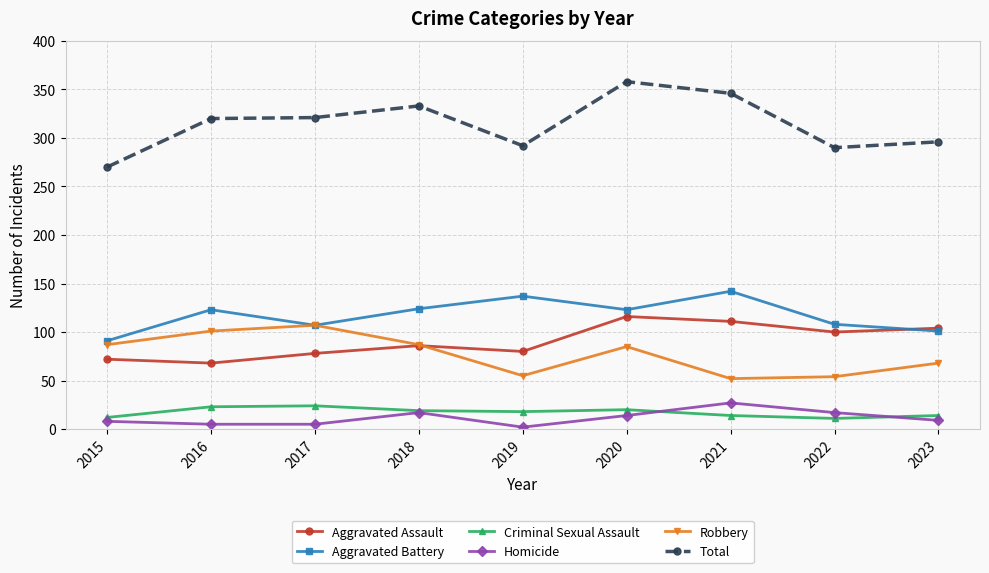

Which series changed the most between 2017 and 2022?

Robbery